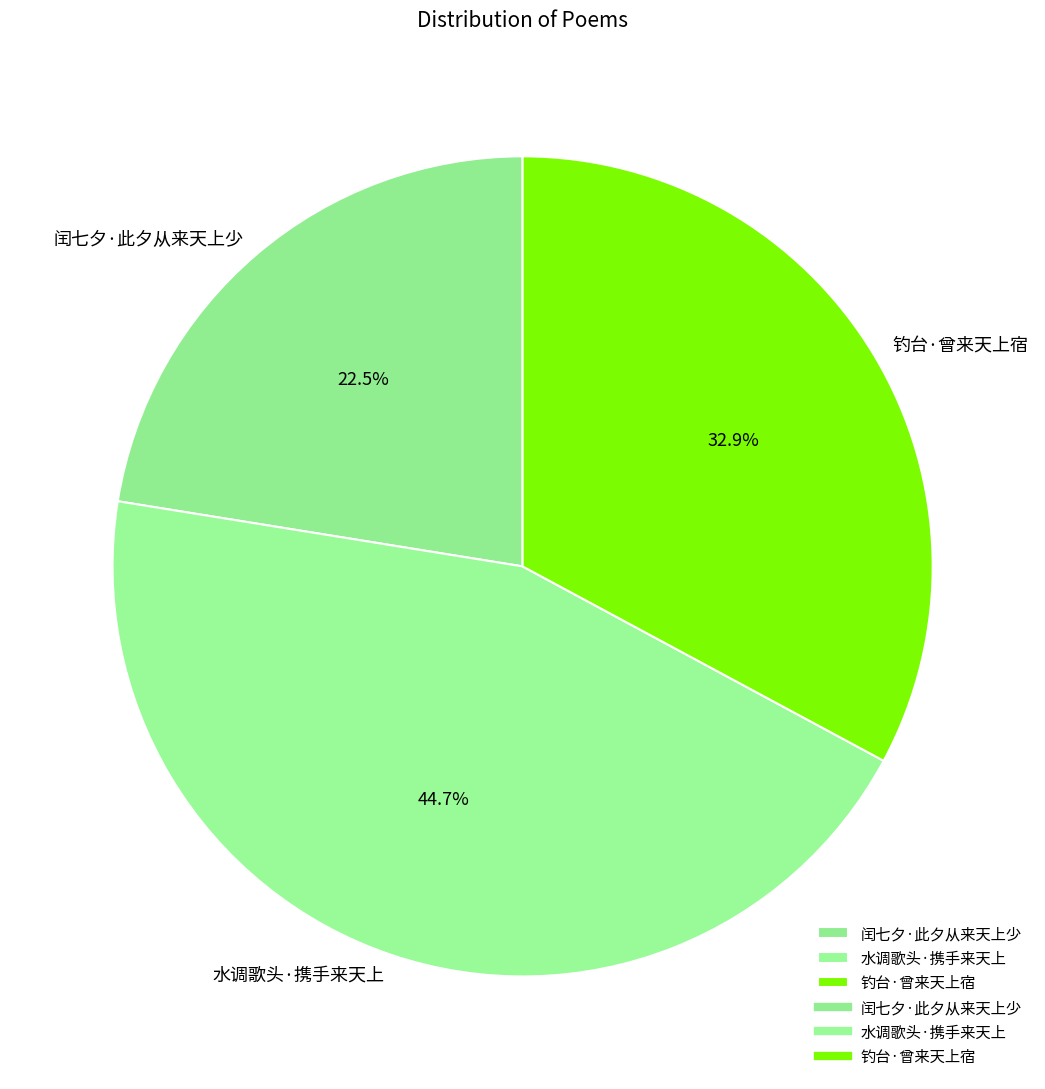

Which slice is the largest?

水调歌头·携手来天上